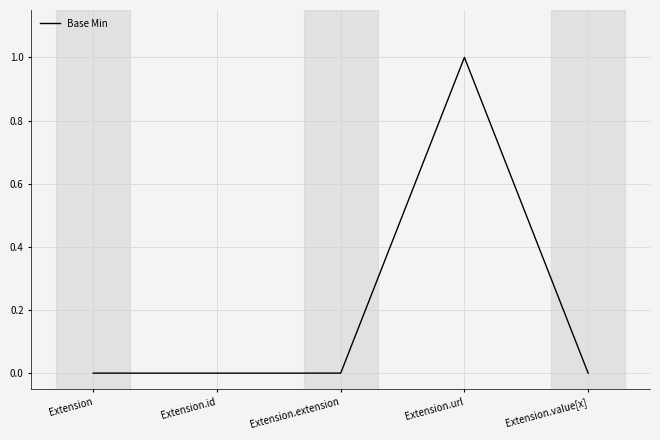

The chart shows a value of 0 at Extension.value[x]. True or false?

True